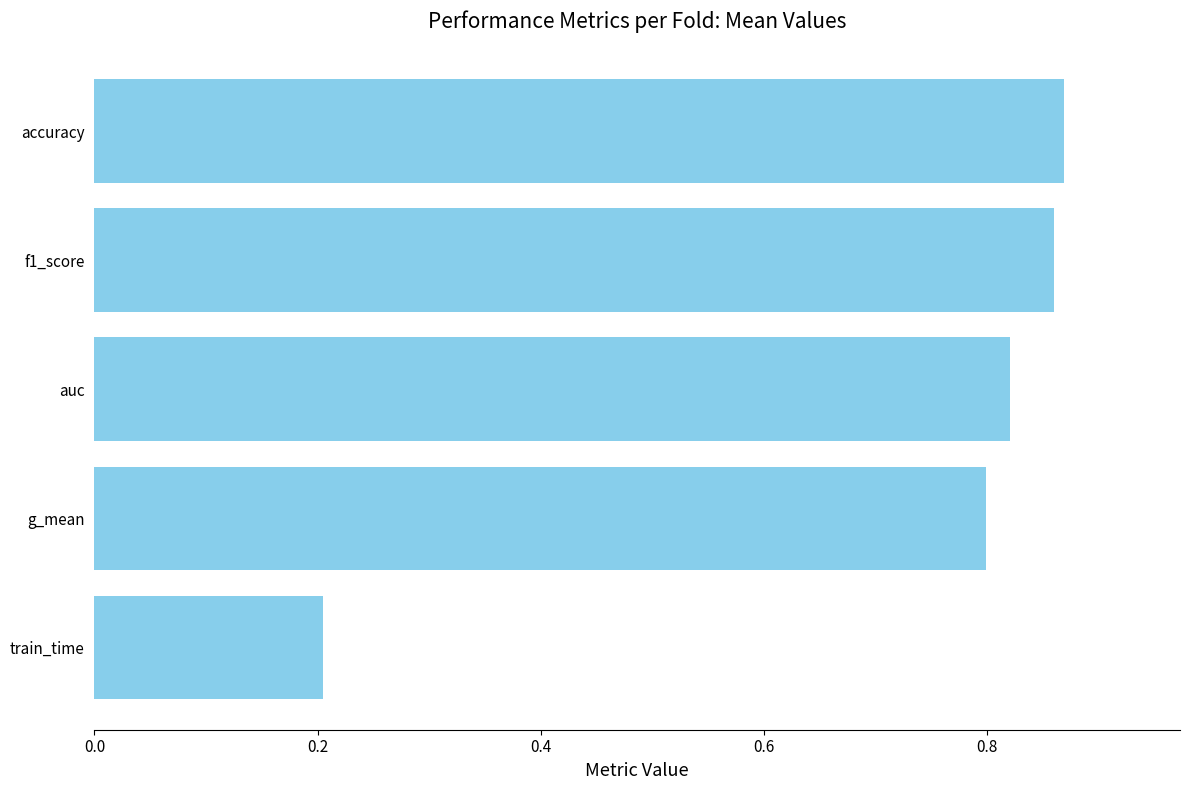

What is the sum of the values at f1_score and accuracy?

1.7